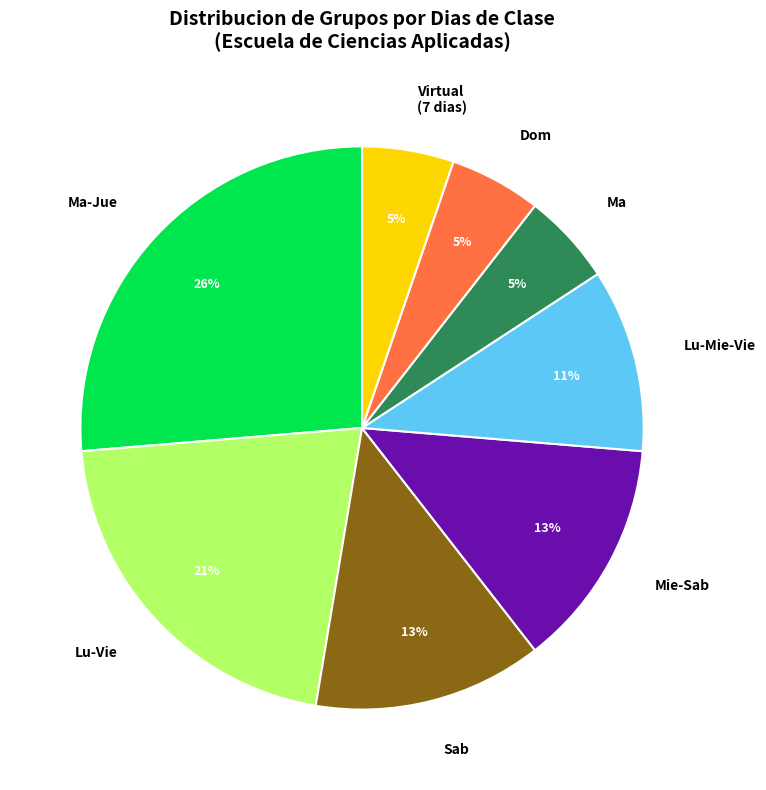

Is there a majority slice in this chart?

No